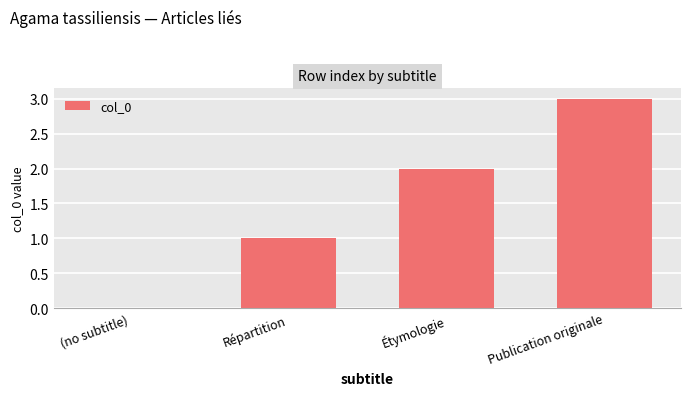

Is it true that the value at Répartition is 1?

True